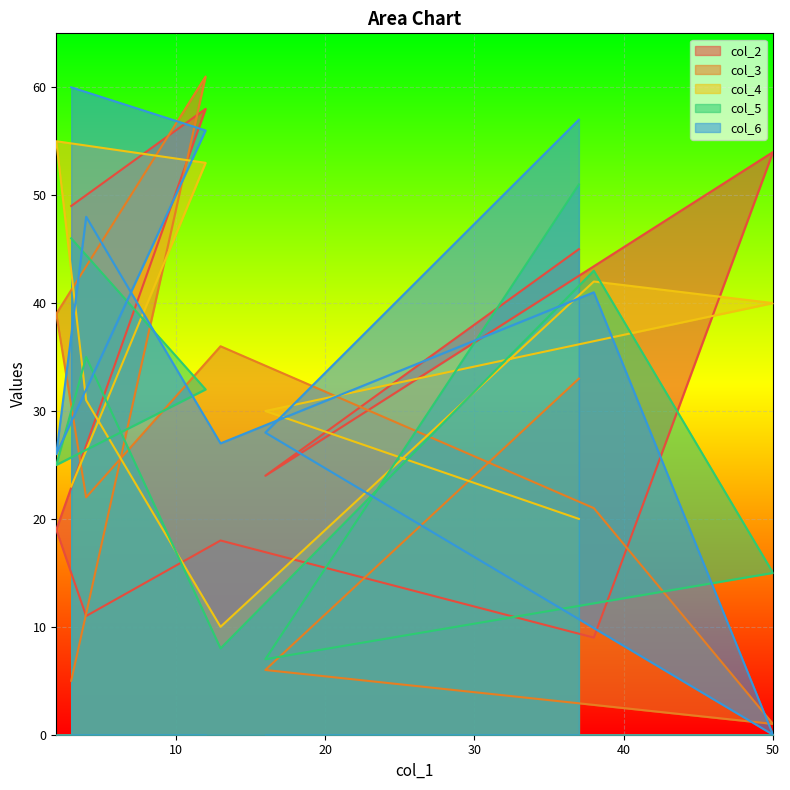

What is the approximate value of col_6 at 12?

56